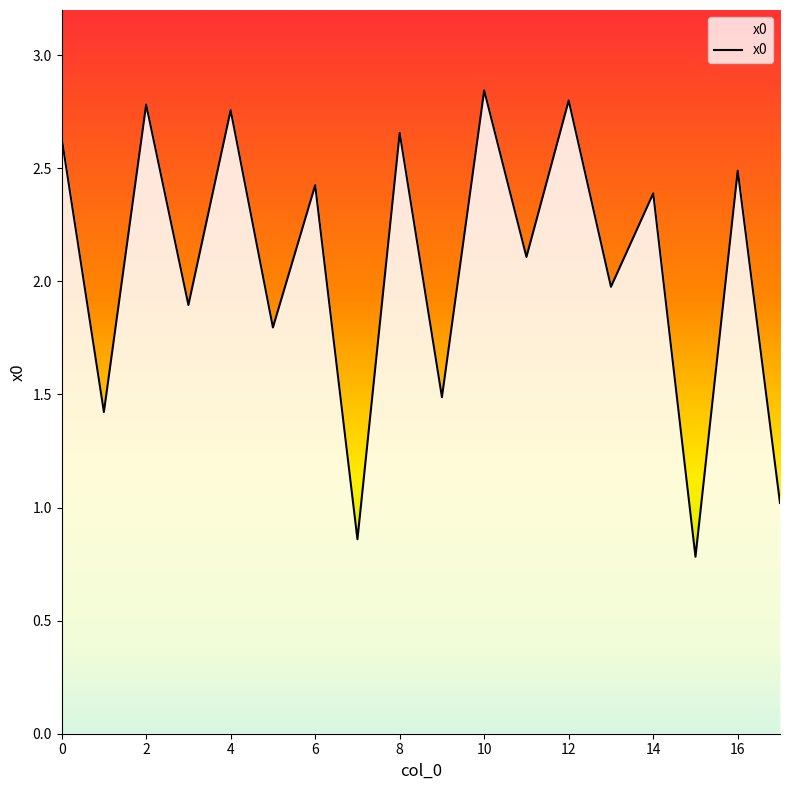

Does the chart have visible grid lines?

No